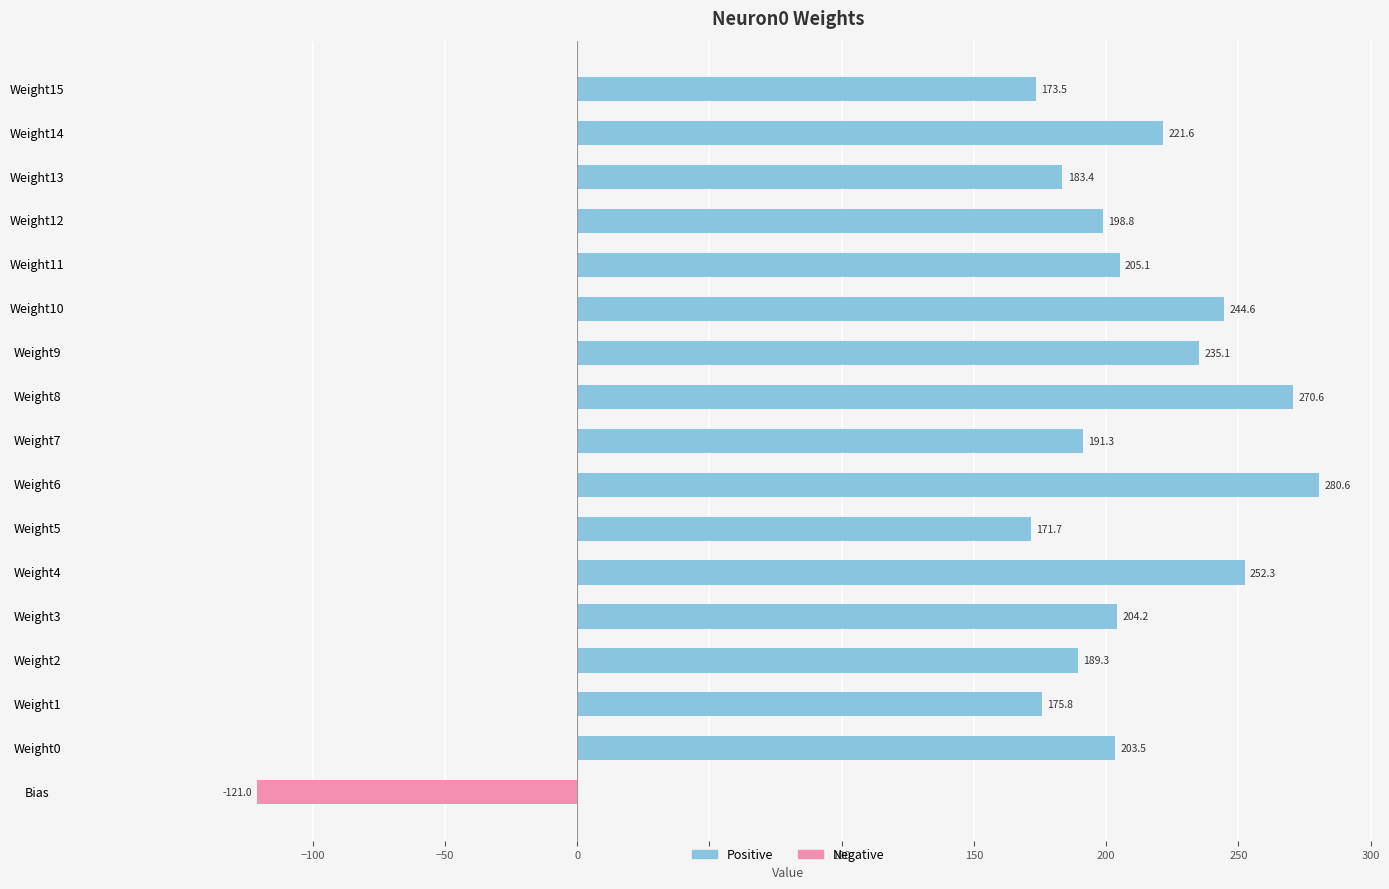

What is the minimum value shown in the chart?

-121.0